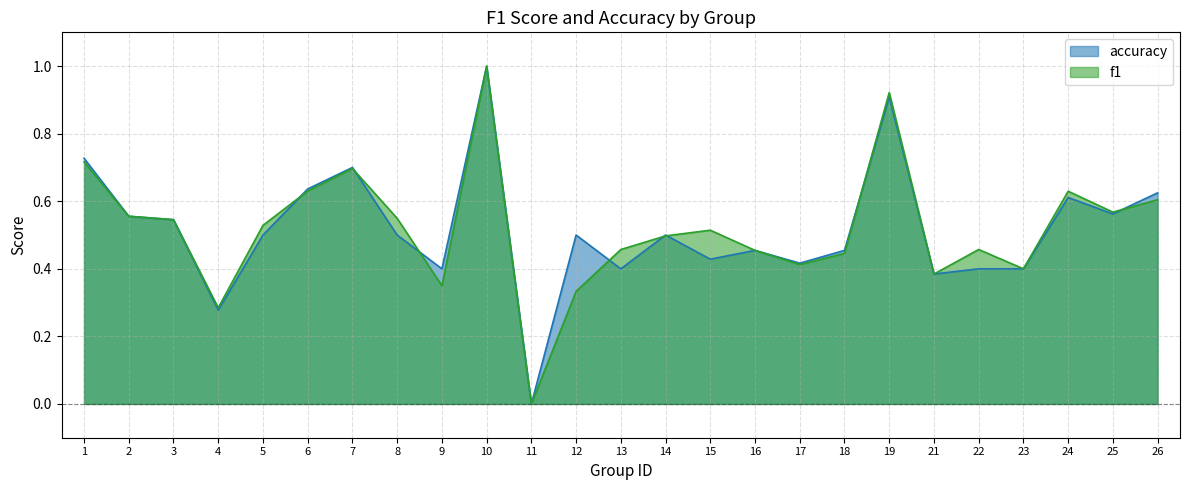

Reading left to right, what are all the values shown in this chart?

f1: 1=0.7	2=0.6	3=0.5	4=0.3	5=0.5	6=0.6	7=0.7	8=0.5	9=0.3	10=1.0	11=0.0	12=0.3	13=0.5	14=0.5	15=0.5	16=0.5	17=0.4	18=0.4	19=0.9	21=0.4	22=0.5	23=0.4	24=0.6	25=0.6	26=0.6
accuracy: 1=0.7	2=0.6	3=0.5	4=0.3	5=0.5	6=0.6	7=0.7	8=0.5	9=0.4	10=1.0	11=0.0	12=0.5	13=0.4	14=0.5	15=0.4	16=0.5	17=0.4	18=0.5	19=0.9	21=0.4	22=0.4	23=0.4	24=0.6	25=0.6	26=0.6